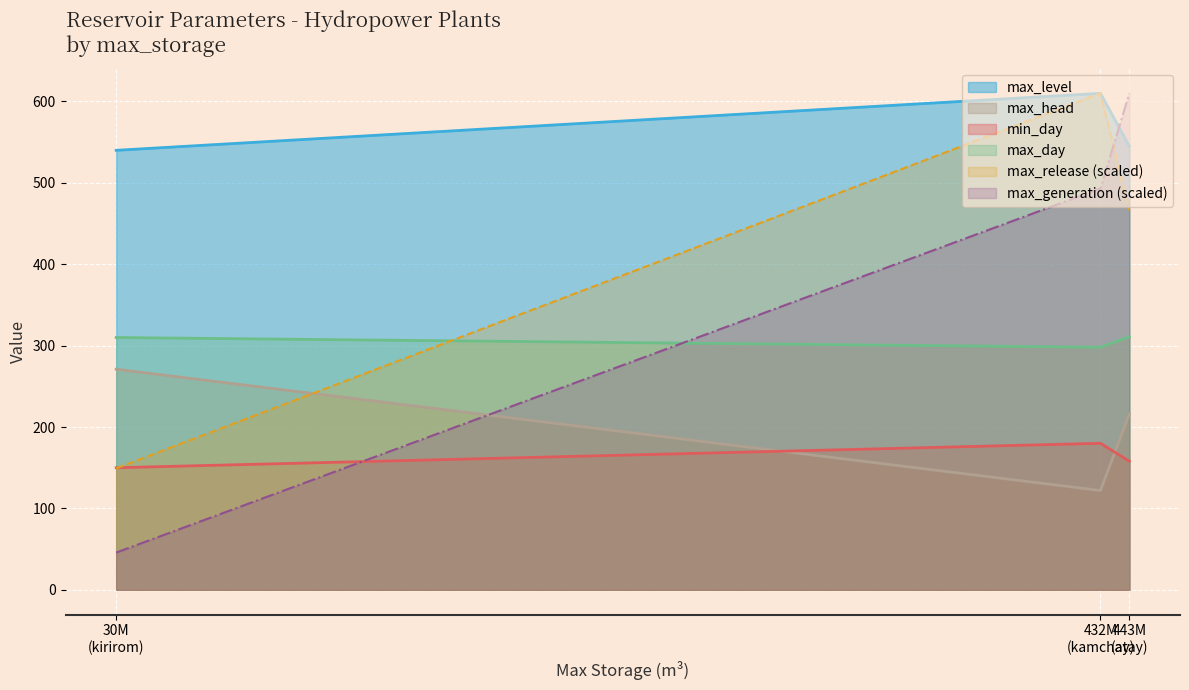

What is the maximum value for min_day?

180.0